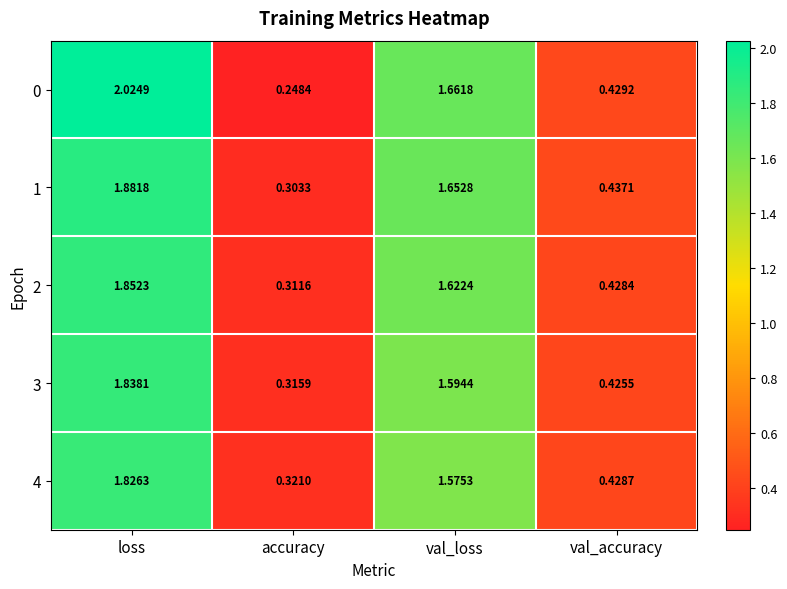

Count the number of categories in the chart.

4